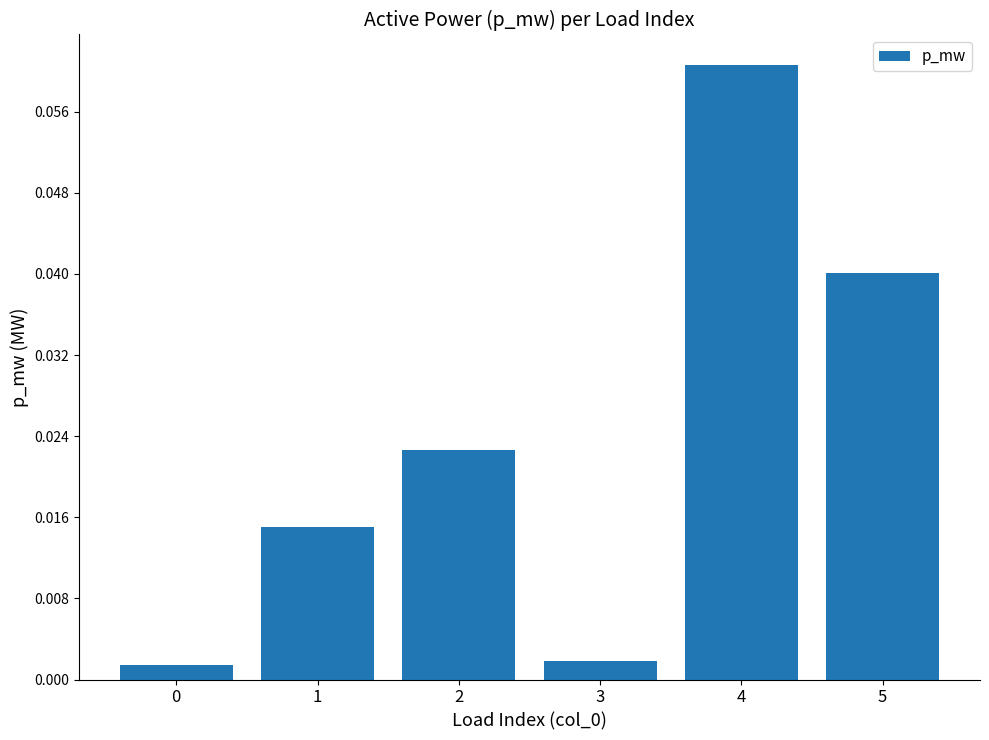

The chart shows a value of 0.0 at 4. True or false?

False